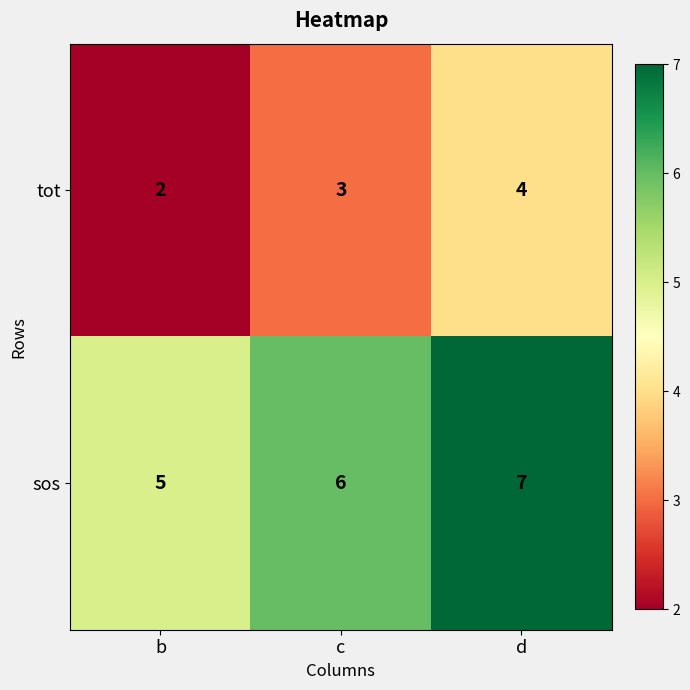

Is the value of tot at d greater than the value of sos at b?

No